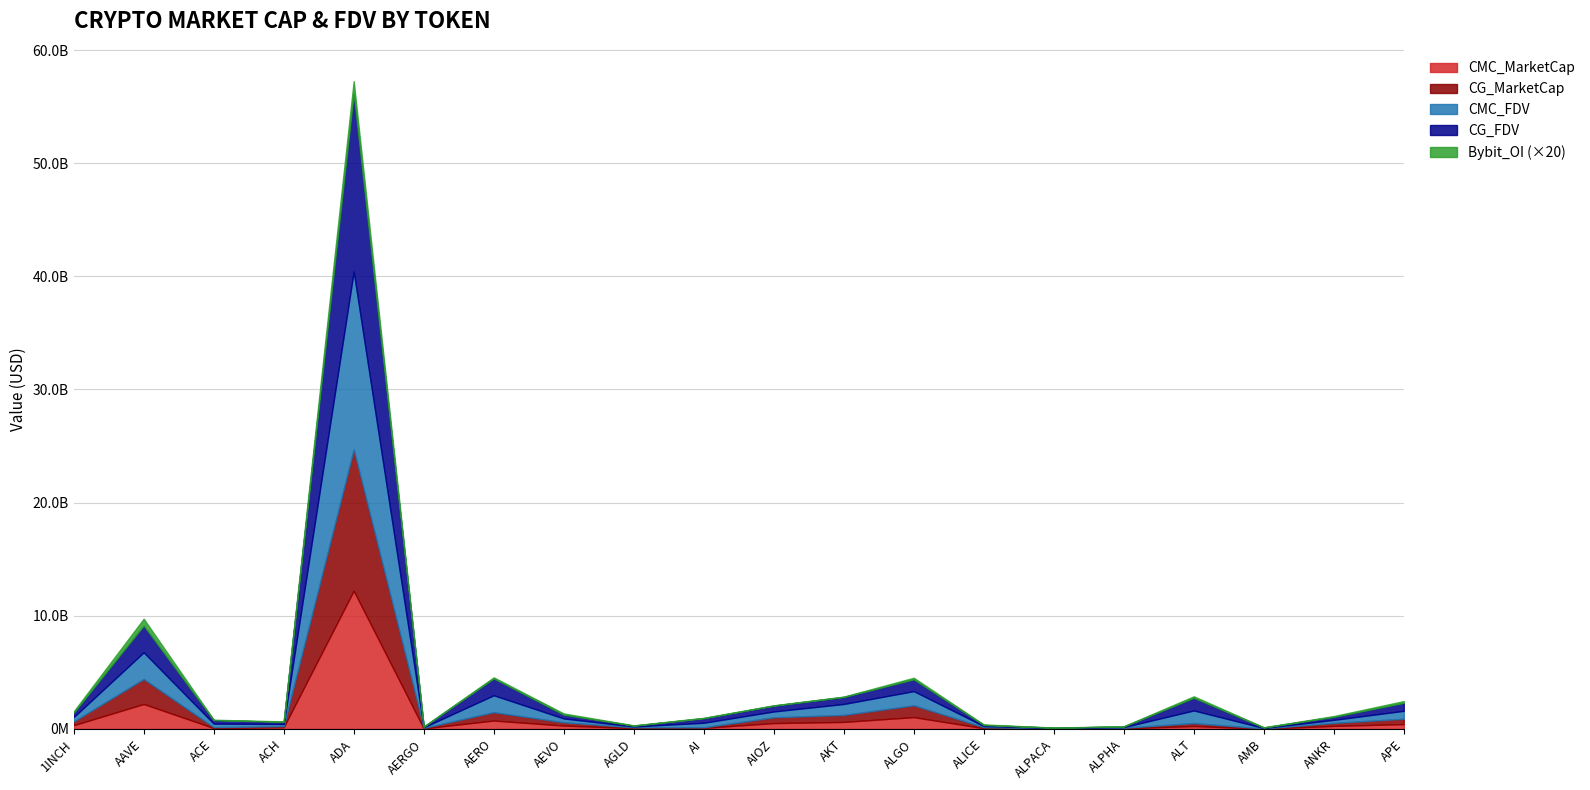

Where does the CG_FDV series first go above 388833601?

AAVE